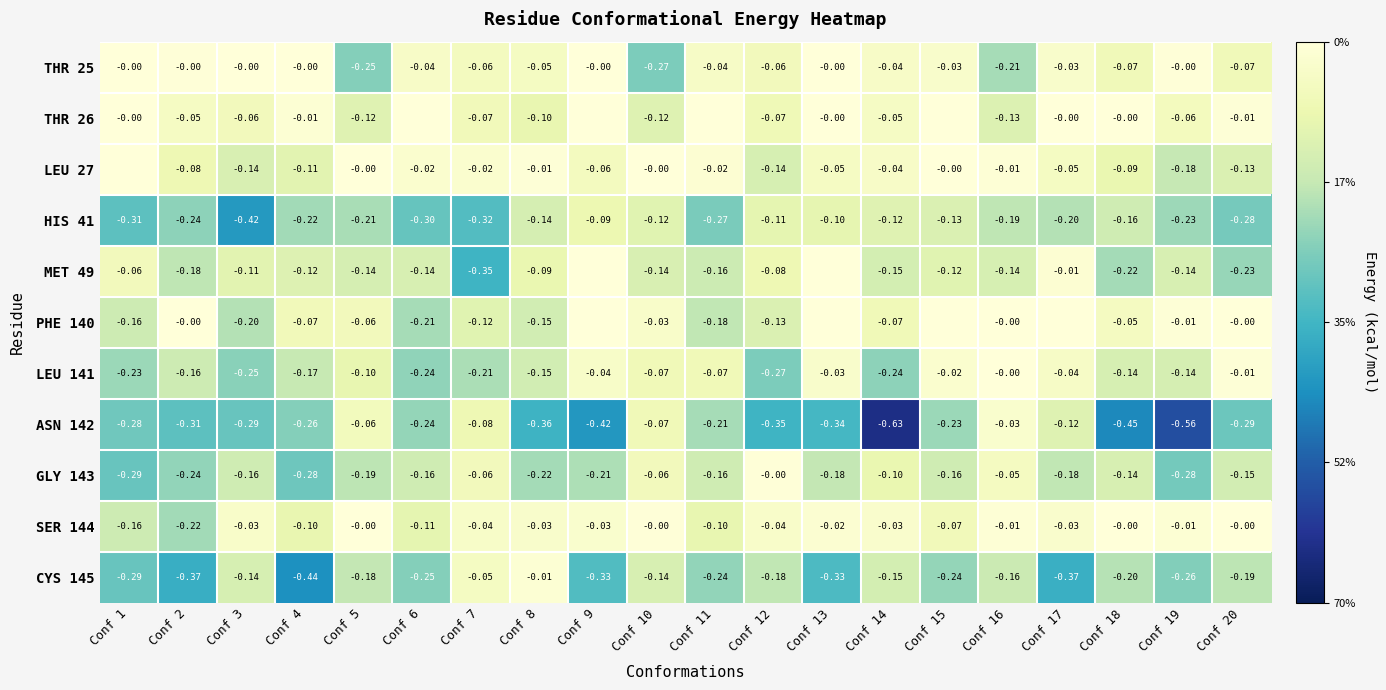

Is the value of PHE 140 at Conf 3 greater than the value of GLY 143 at Conf 6?

No